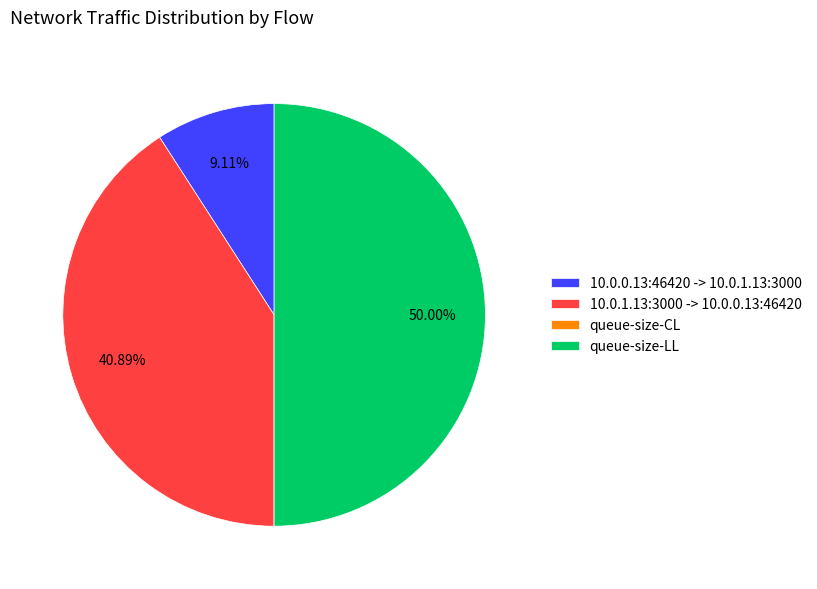

Is the sum of 10.0.1.13:3000 -> 10.0.0.13:46420 and queue-size-LL greater than half?

Yes